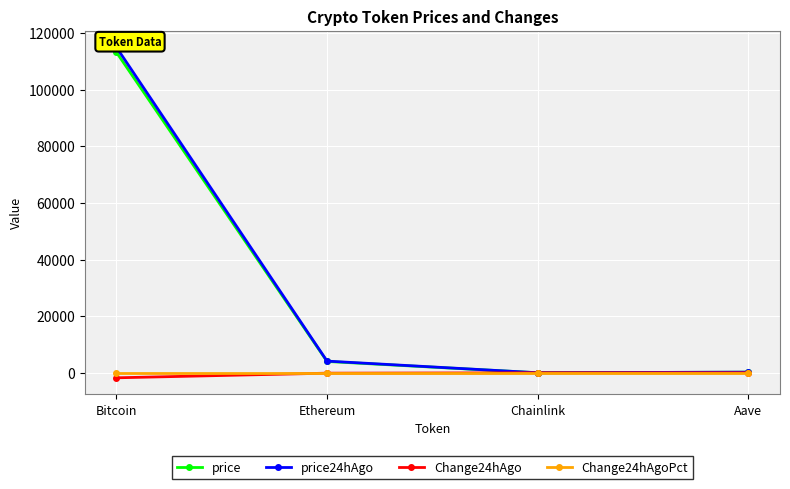

Is it true that Change24hAgo equals -0.5 at Chainlink?

True